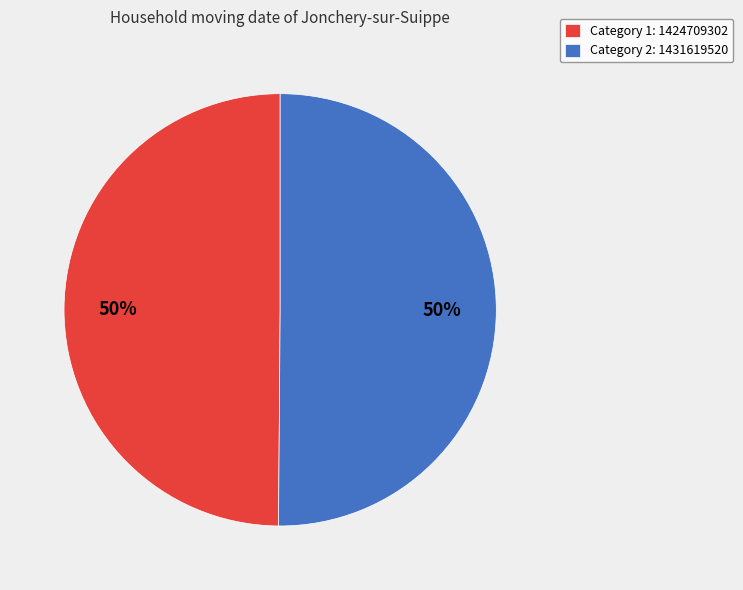

Approximately how many times larger is the value at Category 2: 1431619520 compared to Category 1: 1424709302?

1.0